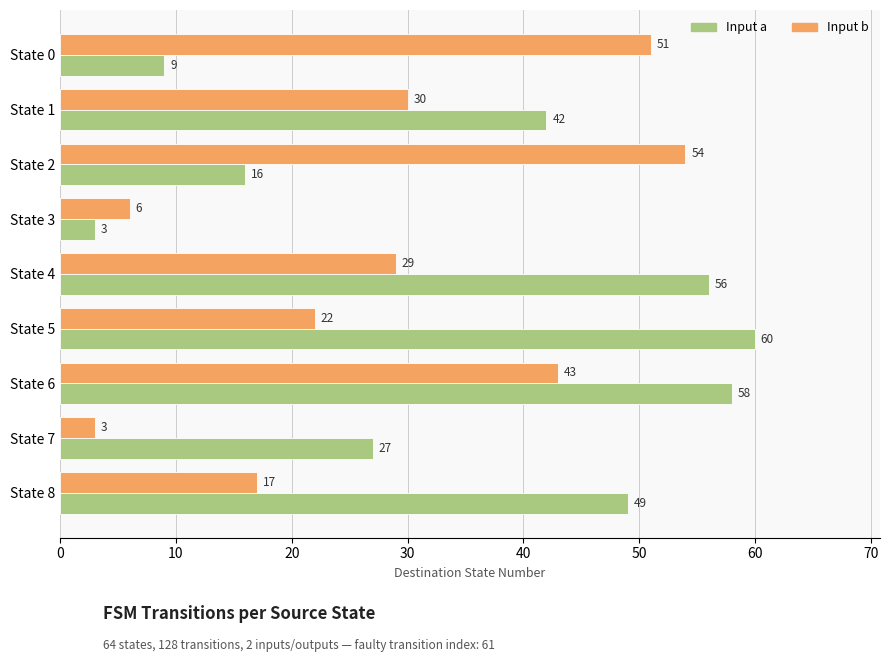

True or false: Input b has a value of 24 at State 6.

False